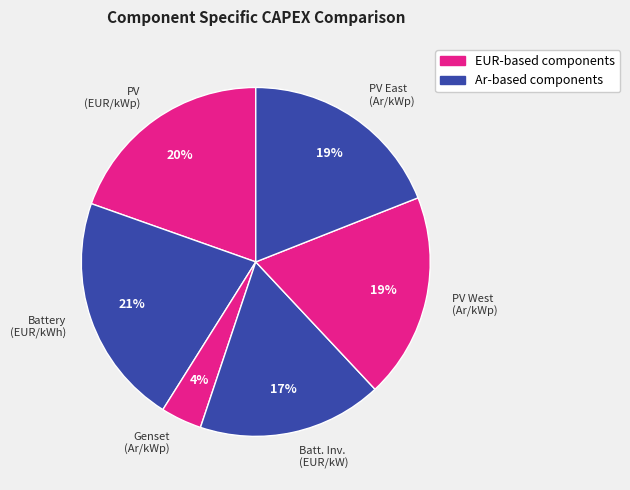

How many segments does this pie chart have?

6